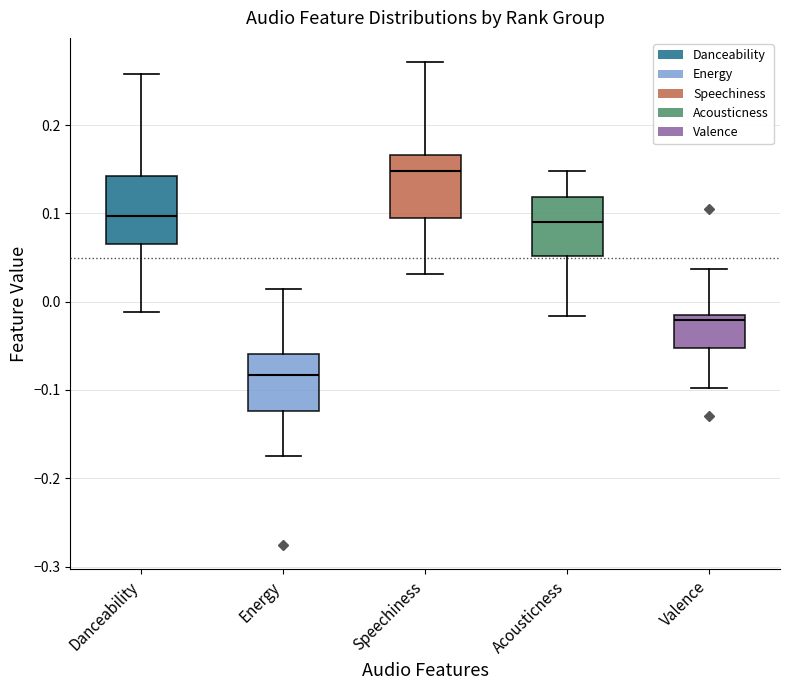

Which box's median line is the highest?

Speechiness